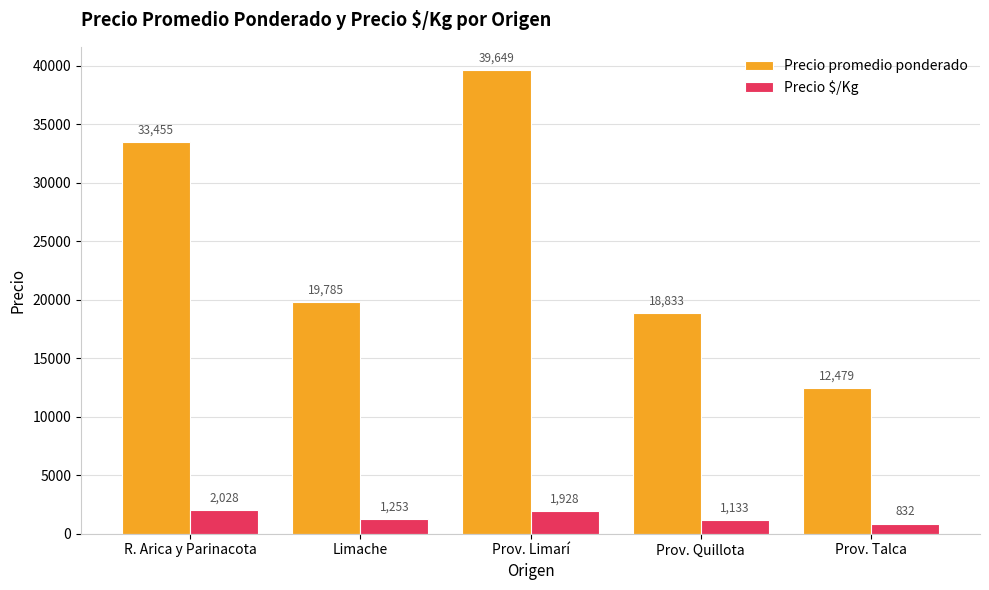

Which series has the largest total across all categories?

Precio promedio ponderado